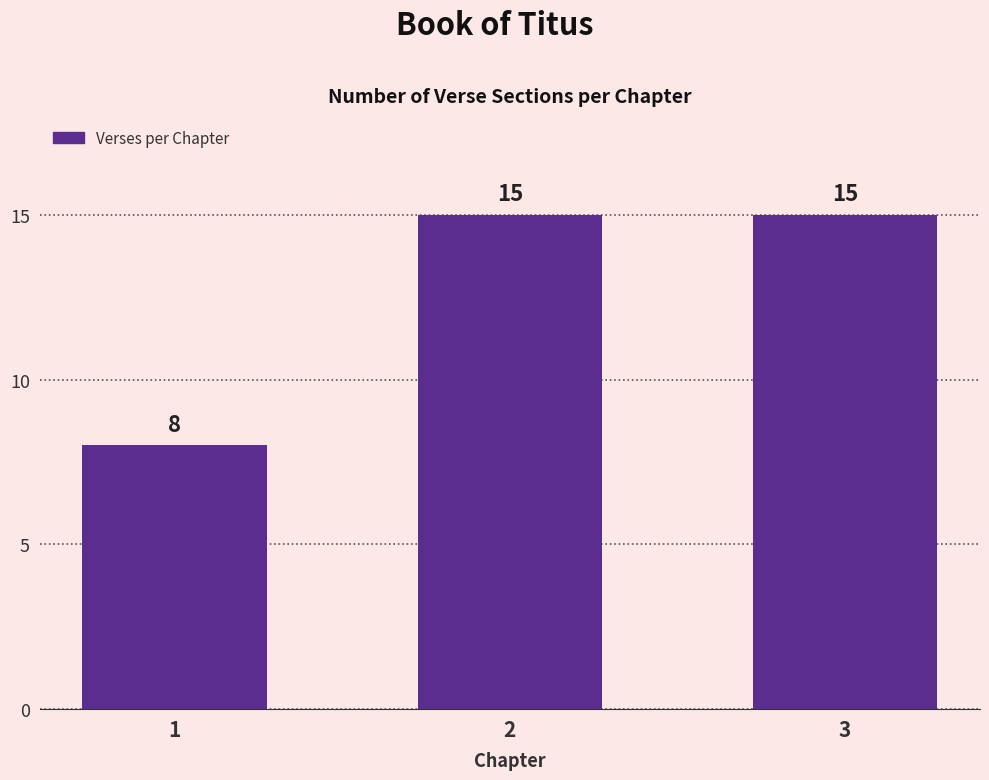

Does the chart contain any negative values?

No